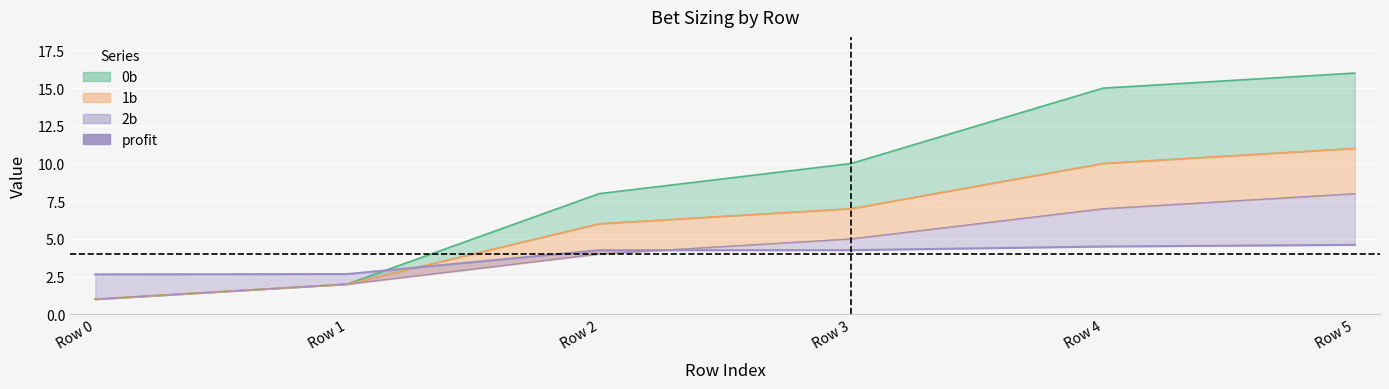

Approximately how many times larger is the value at Row 2 compared to Row 1?

1.6